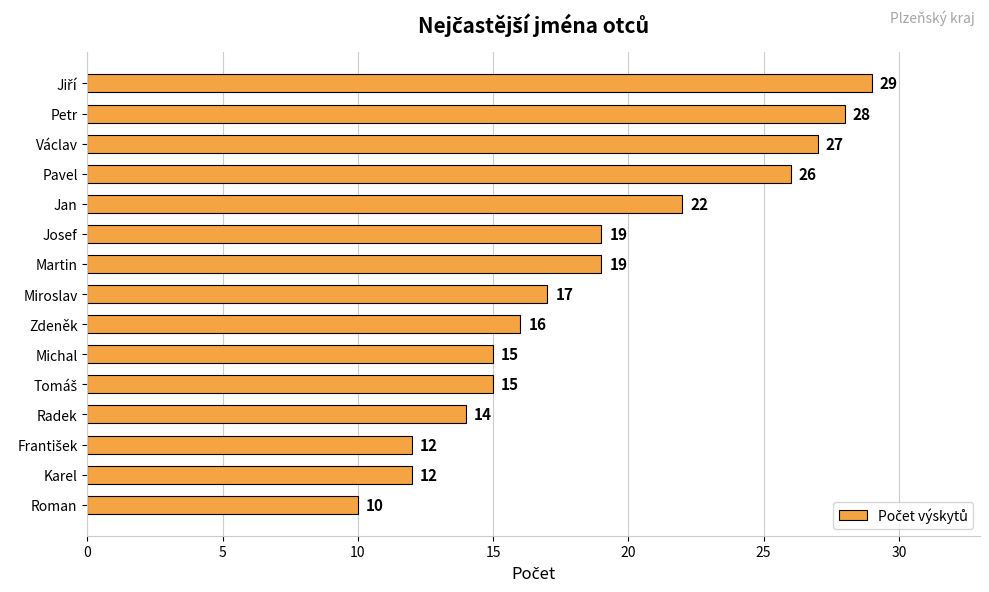

What is the ratio of the value at Josef to the value at Petr?

0.7